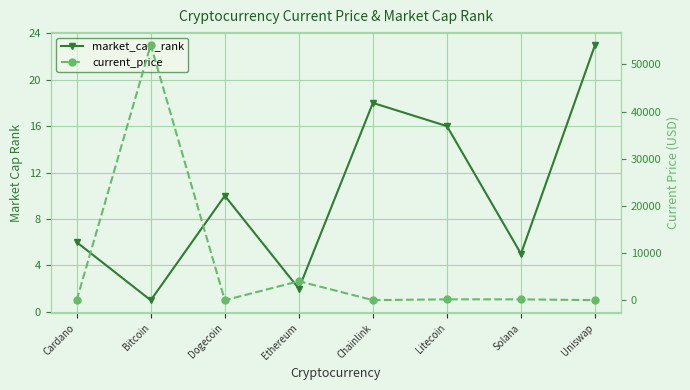

Which series has the largest total across all categories?

current_price